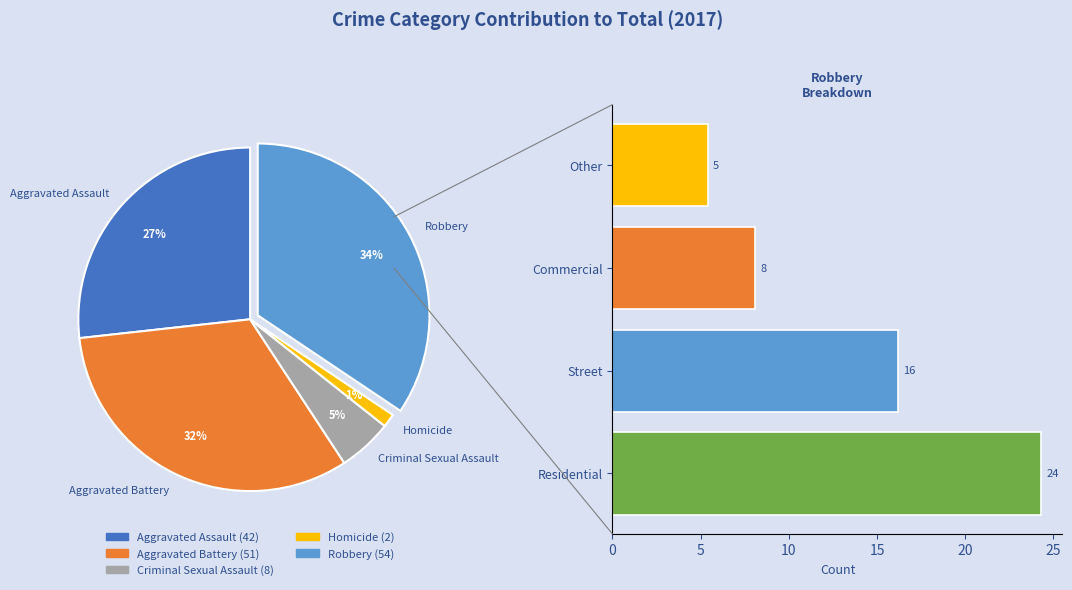

Is it true that Commercial is 2% of the pie?

False